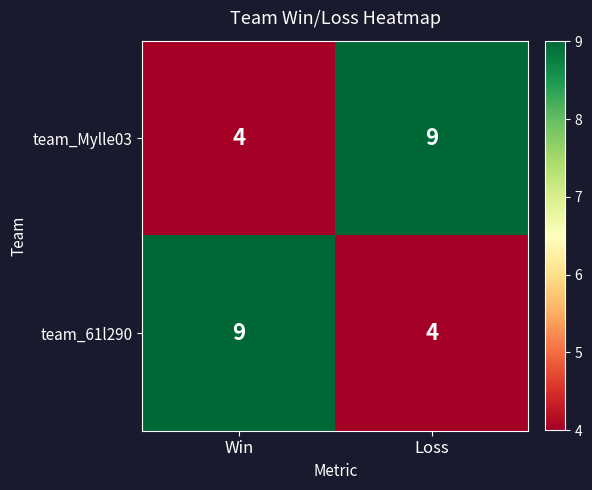

Reading right to left, transcribe all the data shown in this chart.

team_Mylle03: Loss=9	Win=4
team_61l290: Loss=4	Win=9